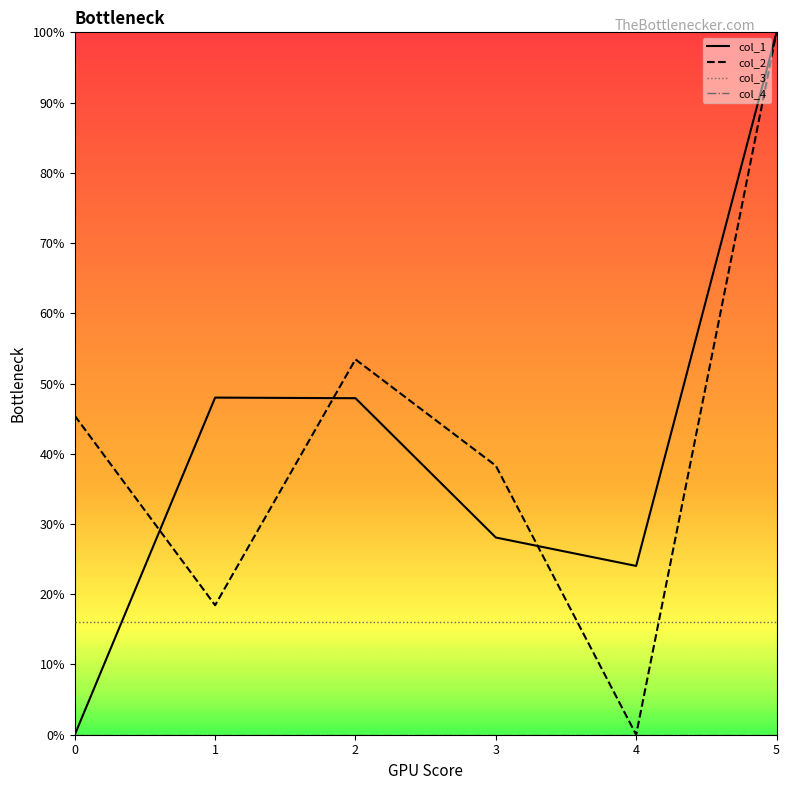

Between 2 and 3, which series saw the biggest shift?

col_1